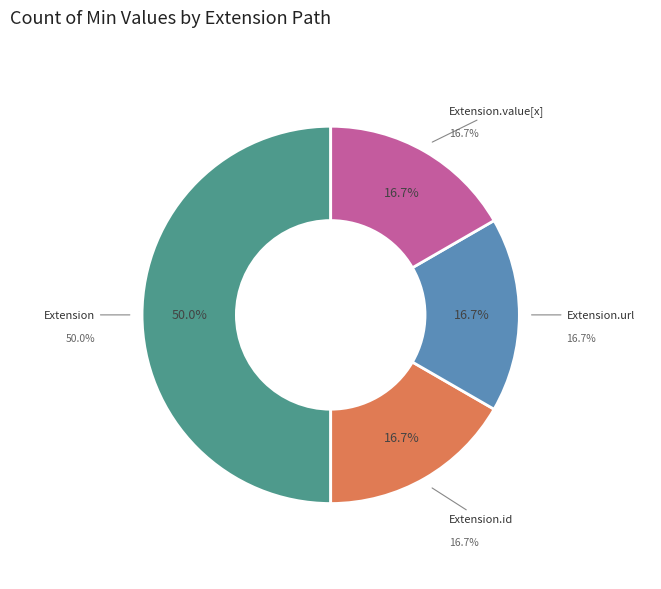

What is the majority slice?

Extension.url